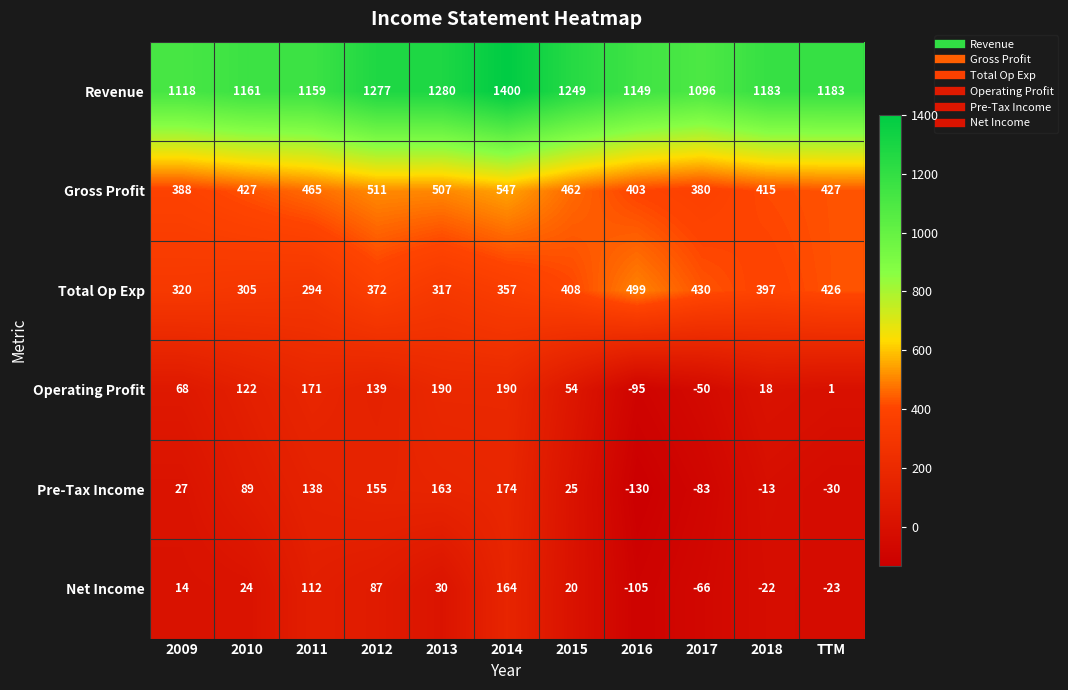

How many series are shown in this chart?

6